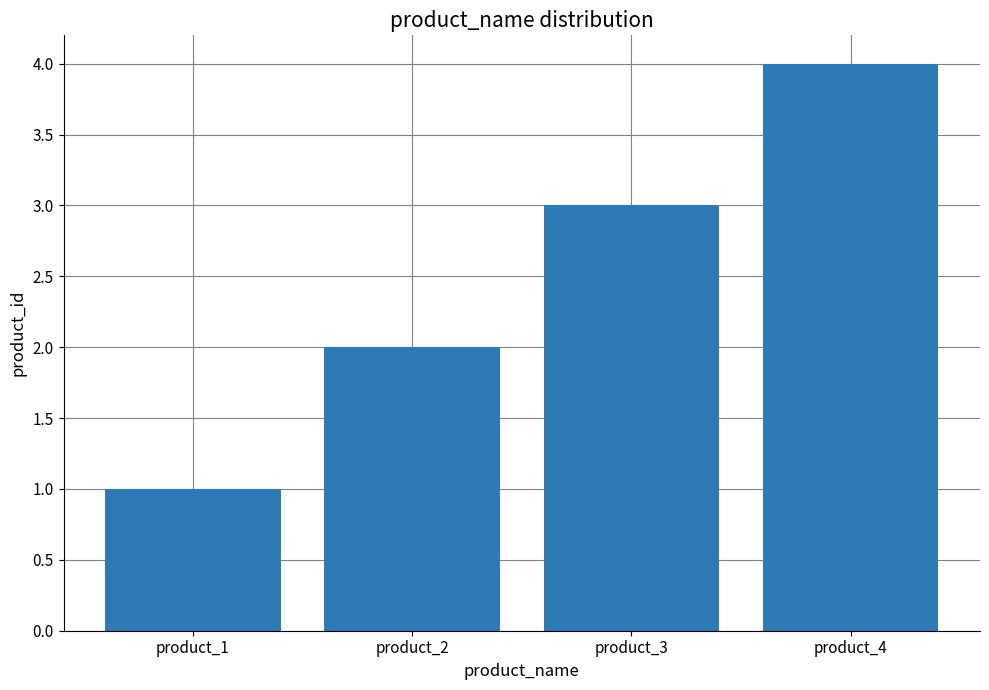

How many values are between 2 and 4?

3